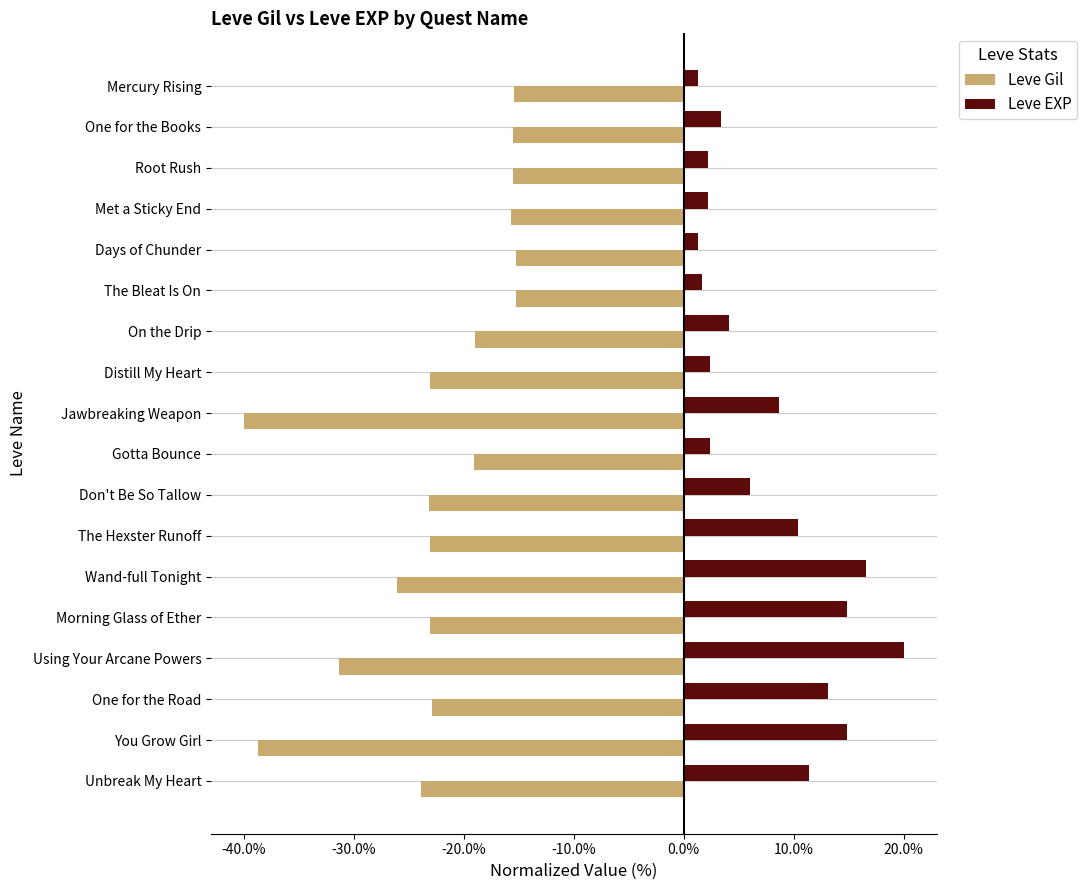

What is the maximum value shown in the chart?

0.2